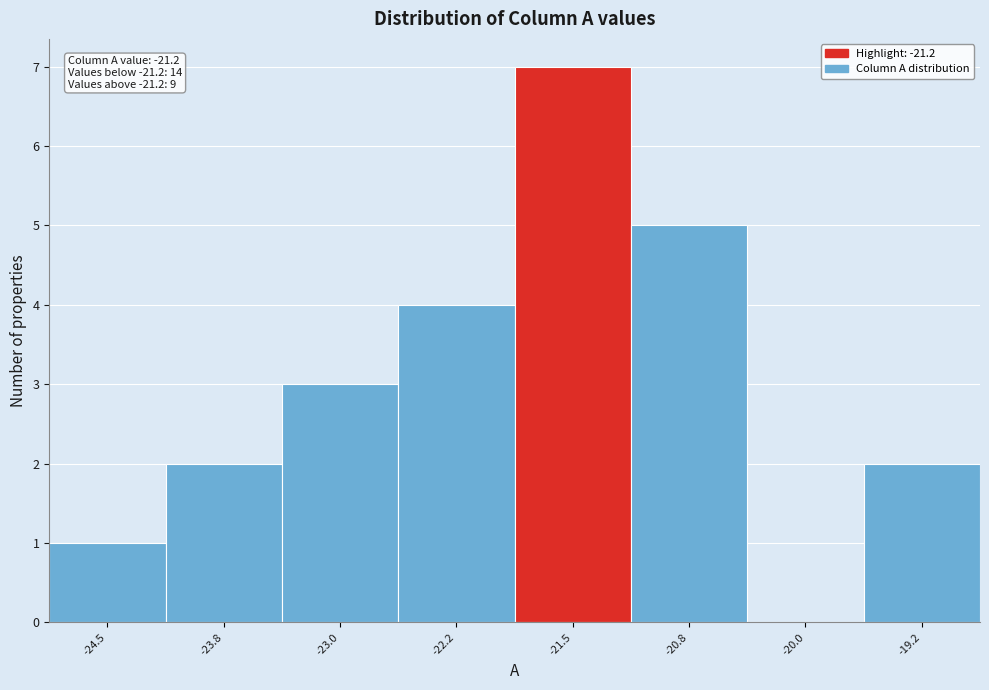

Reading right to left, what are all the values shown in this chart?

-19.2=2	-20.0=0	-20.8=5	-21.5=7	-22.2=4	-23.0=3	-23.8=2	-24.5=1